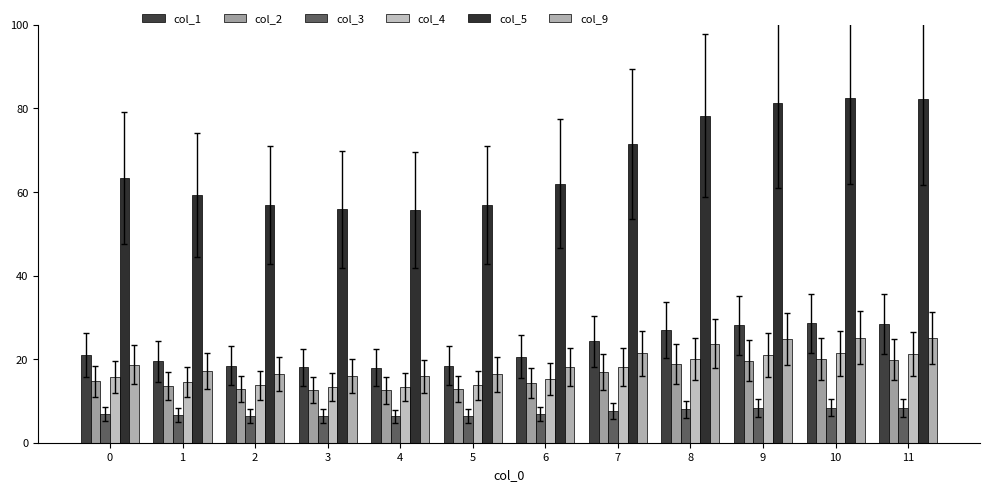

What is the sum of all col_9 values?

238.7